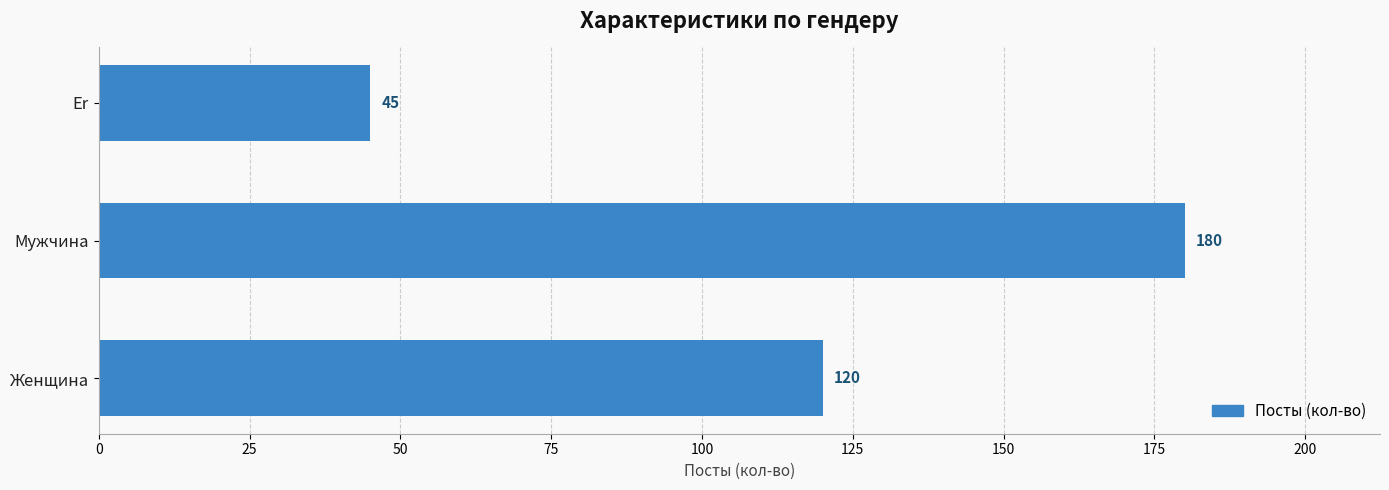

What is the change in value from Женщина to Мужчина?

+60